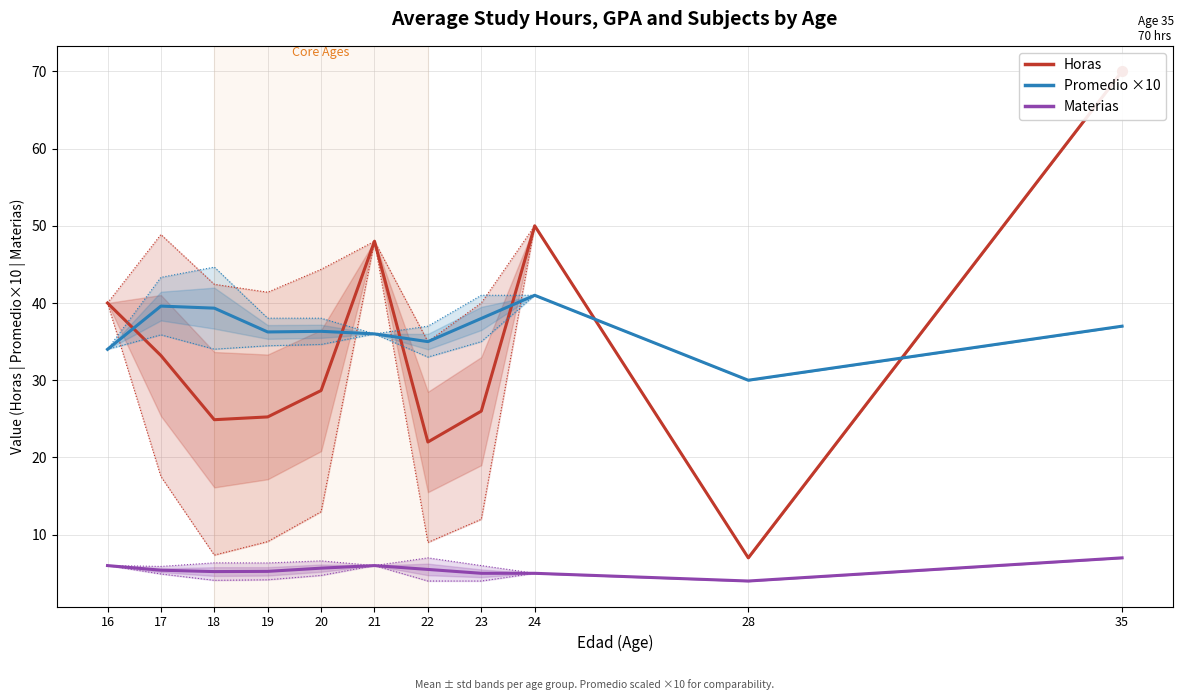

What is the total value across all series at 28?

41.0